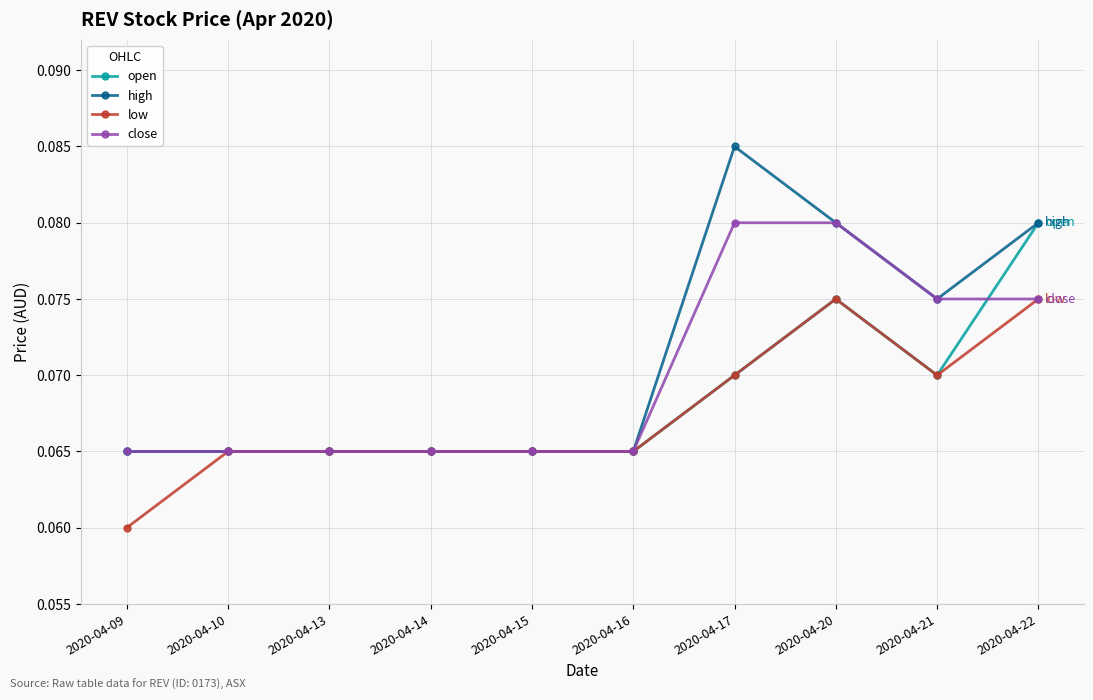

At which category does the chart reach its minimum across all series?

2020-04-09